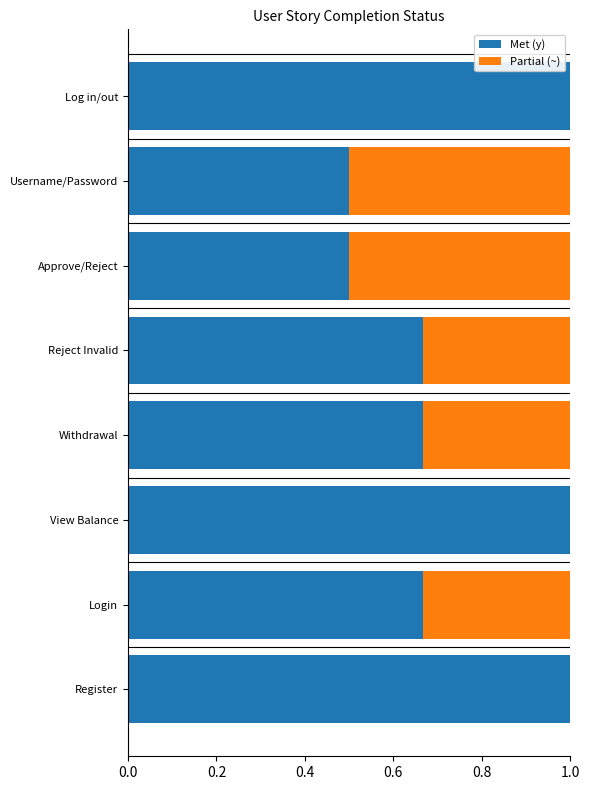

What is the sum of all Met (y) values?

6.0